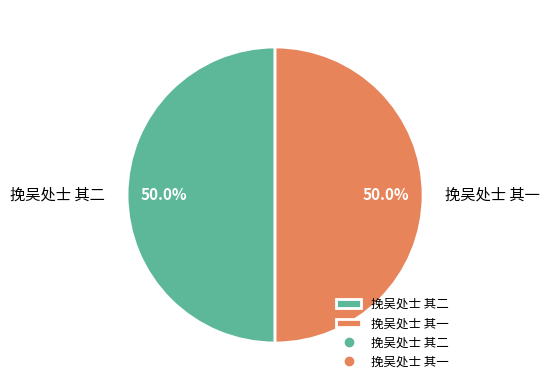

What portion of the pie excludes 挽吴处士 其一?

50.0%